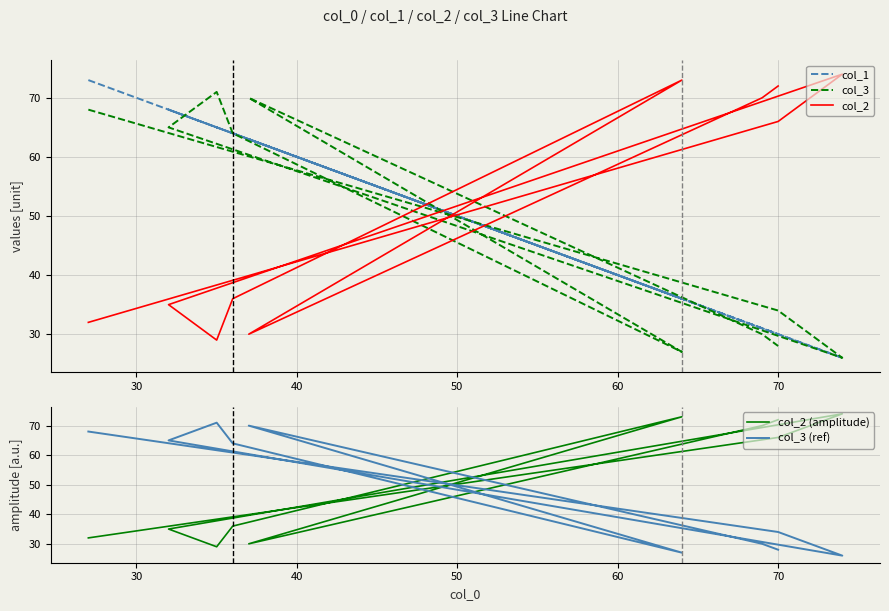

What is the maximum value shown in the chart?

74